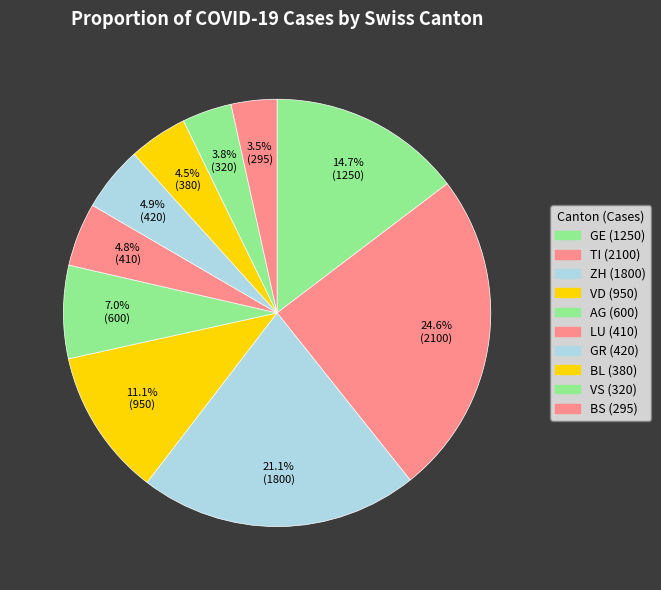

Count the number of slices in the pie.

10